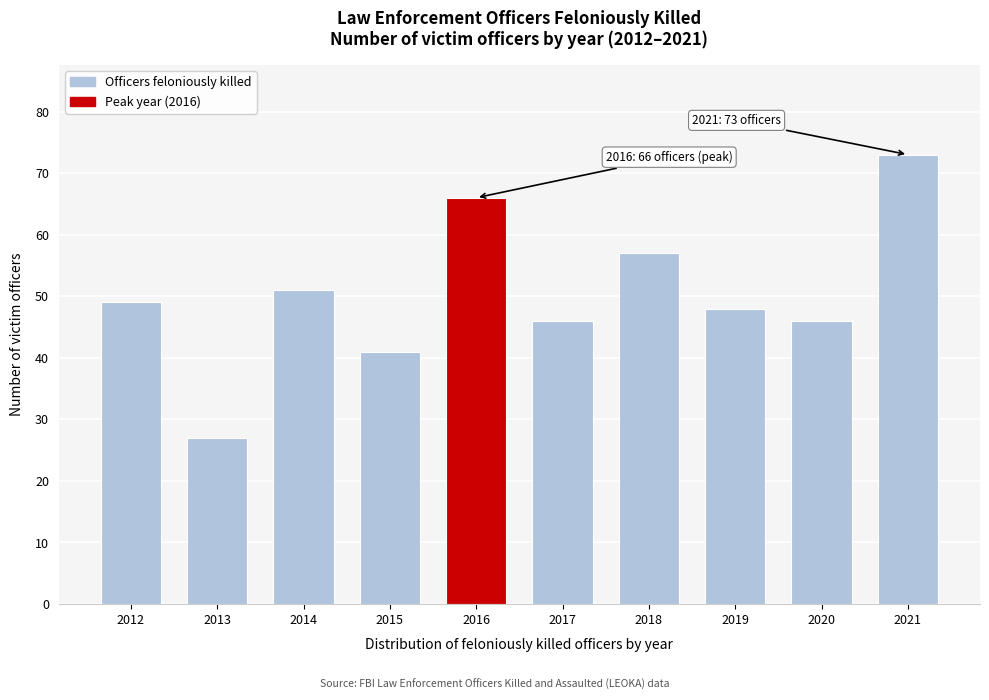

Reading left to right, transcribe all the data shown in this chart.

49	27	51	41	66	46	57	48	46	73